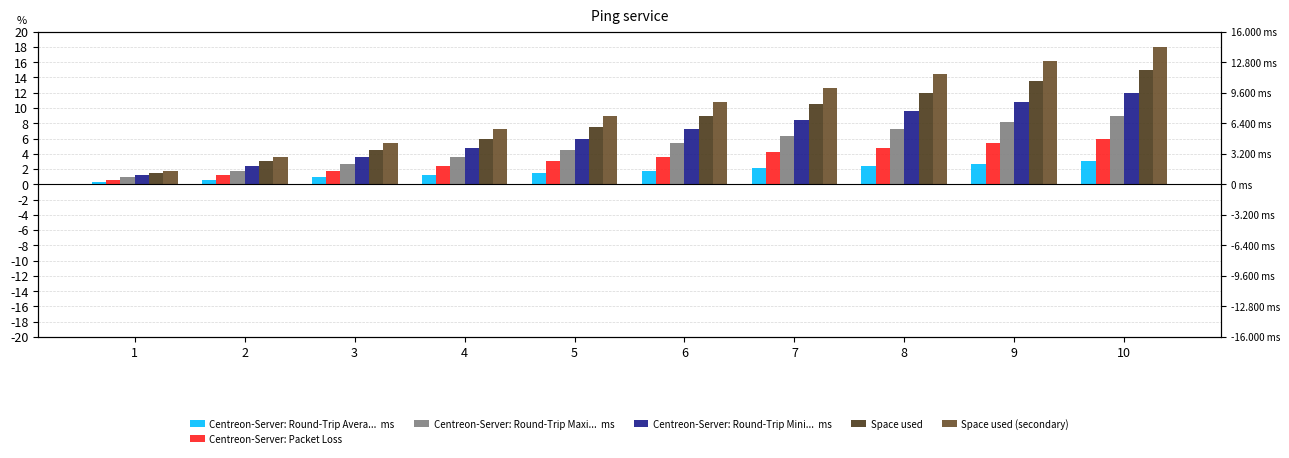

Which series changed the most between 2 and 5?

Space used (secondary)